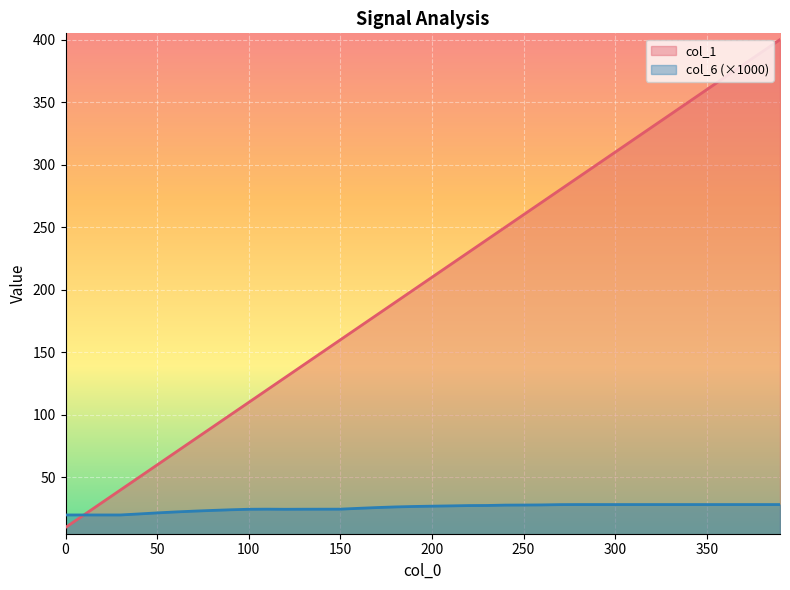

List the series in order of their overall mean, highest first.

col_1, col_6 (×1000)